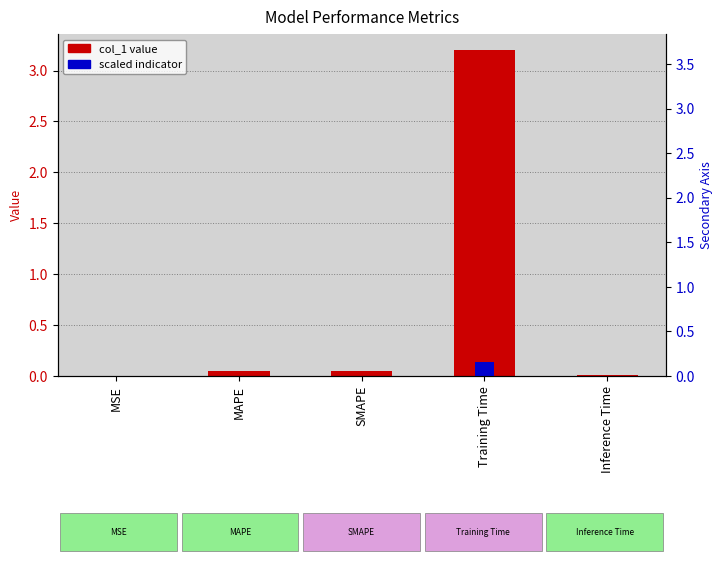

Reading left to right, transcribe all the data shown in this chart.

col_1: MSE=0.0	MAPE=0.1	SMAPE=0.1	Training Time=3.2	Inference Time=0.0
percentile rank: MSE=0.0	MAPE=0.0	SMAPE=0.0	Training Time=0.2	Inference Time=0.0